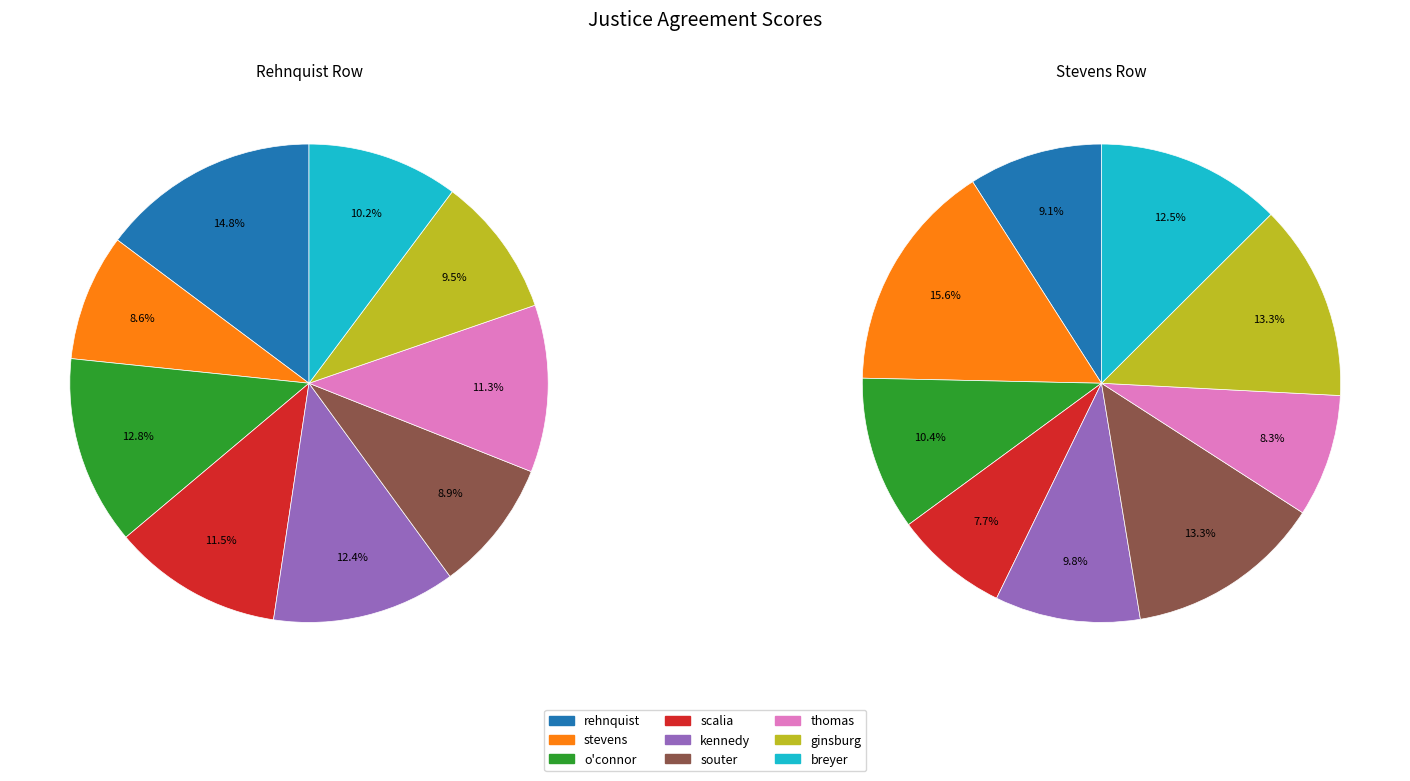

Which category has the smallest portion of the pie?

scalia